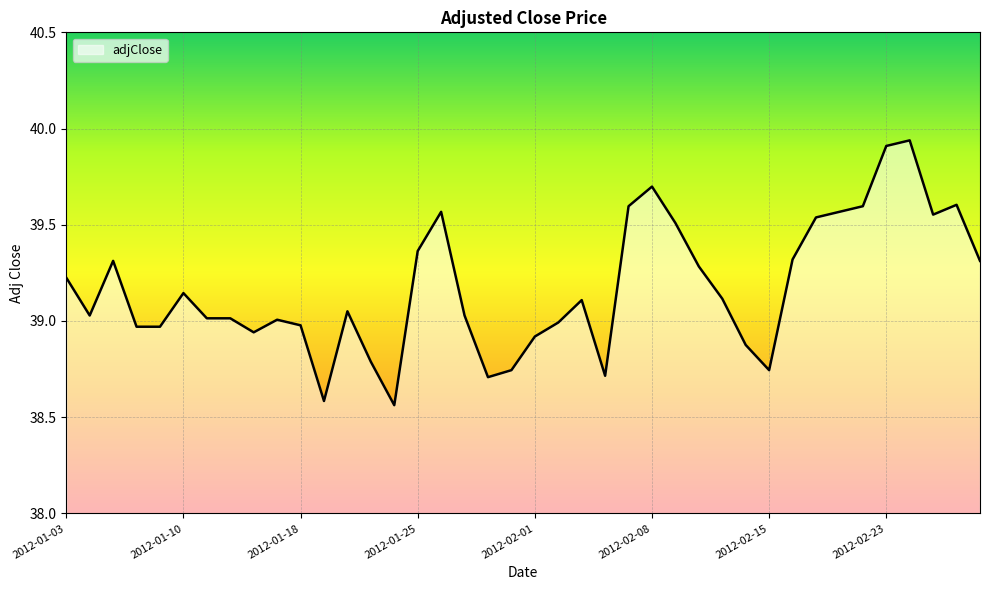

What is the difference between the maximum and minimum values?

1.4